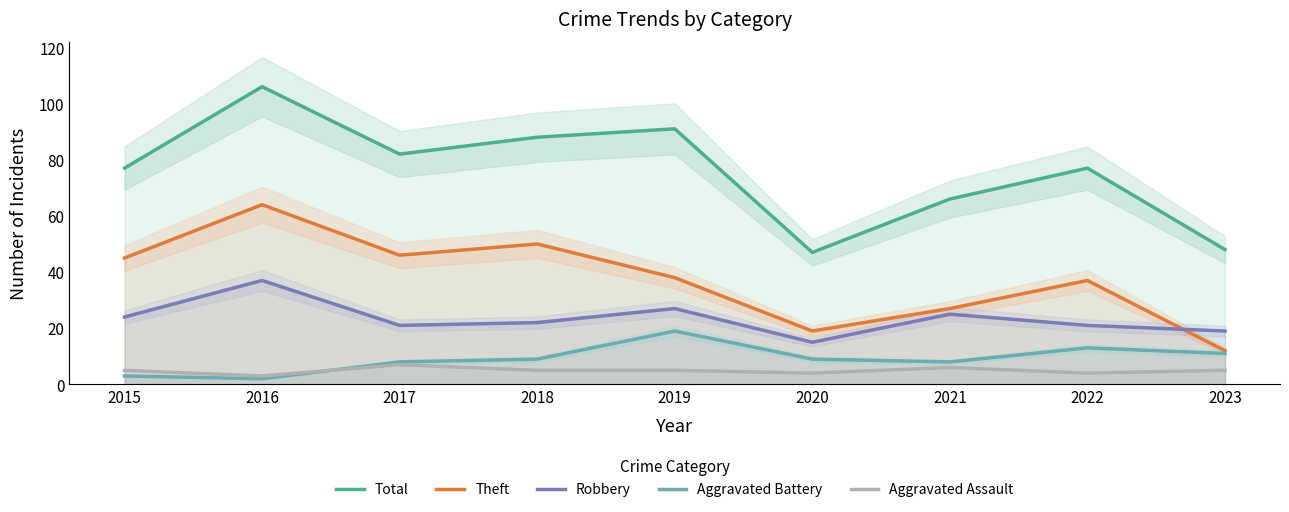

At 2022, list the series in order from smallest to largest.

Aggravated Assault, Aggravated Battery, Robbery, Theft, Total